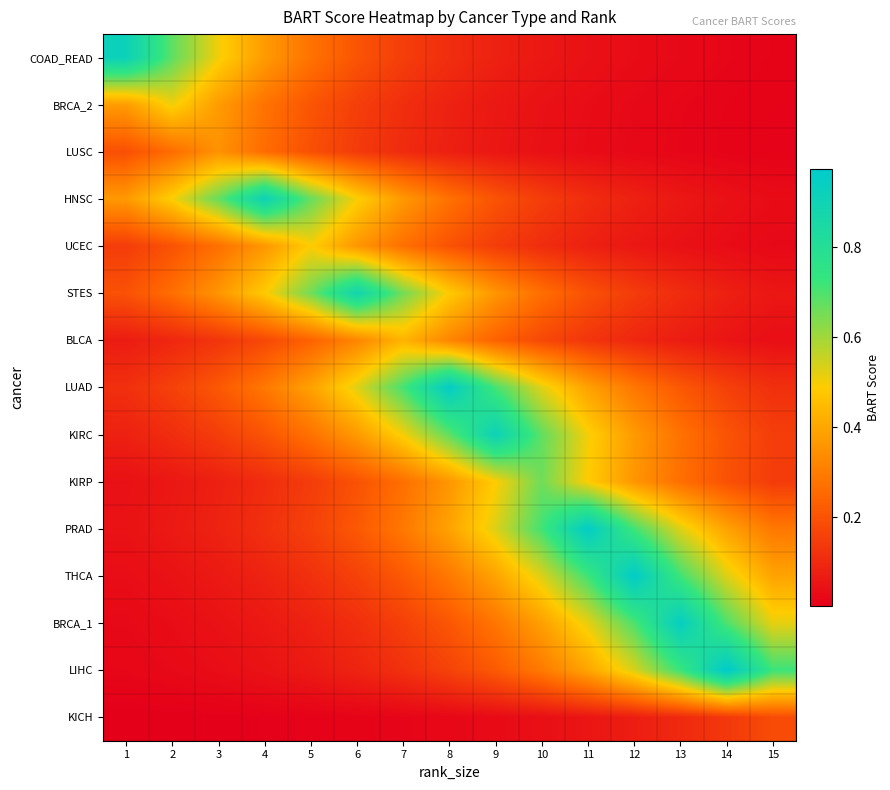

List the series in order of their peak value, highest first.

LIHC, THCA, PRAD, LUAD, BRCA_1, COAD_READ, KIRC, HNSC, STES, KIRP, BRCA_2, UCEC, BLCA, LUSC, KICH